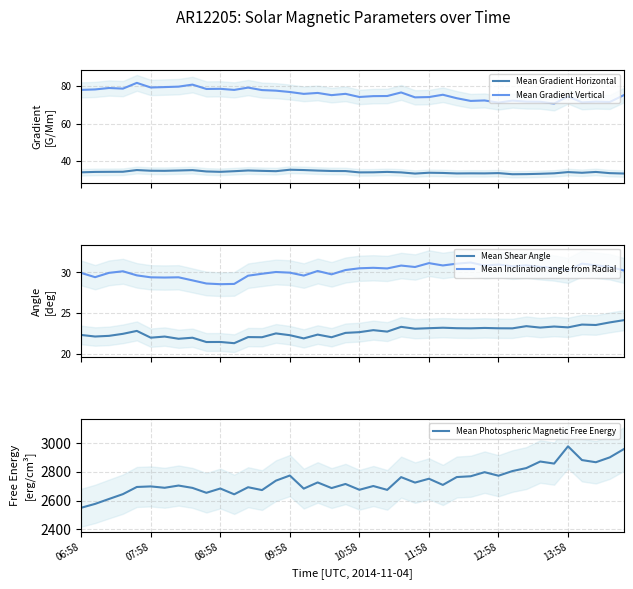

How many interior local valleys does the Mean Gradient Horizontal series have?

9